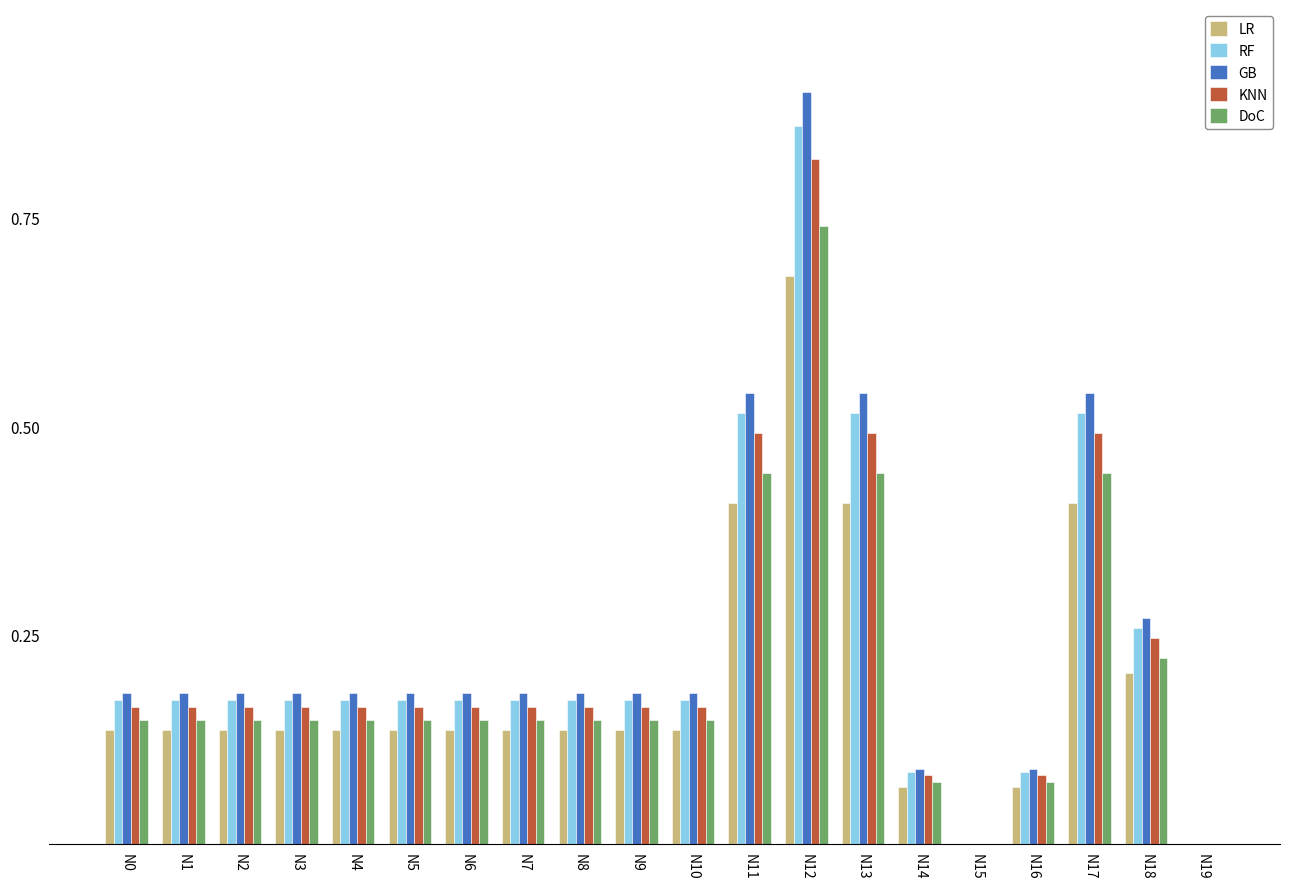

At which category is the sum across all series the highest?

N12